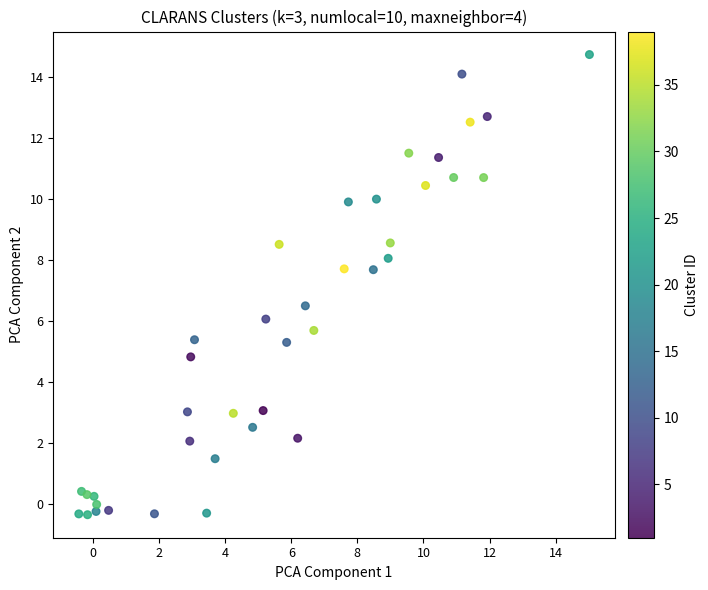

What Y value in the scatter plot is closest to 7?

6.5